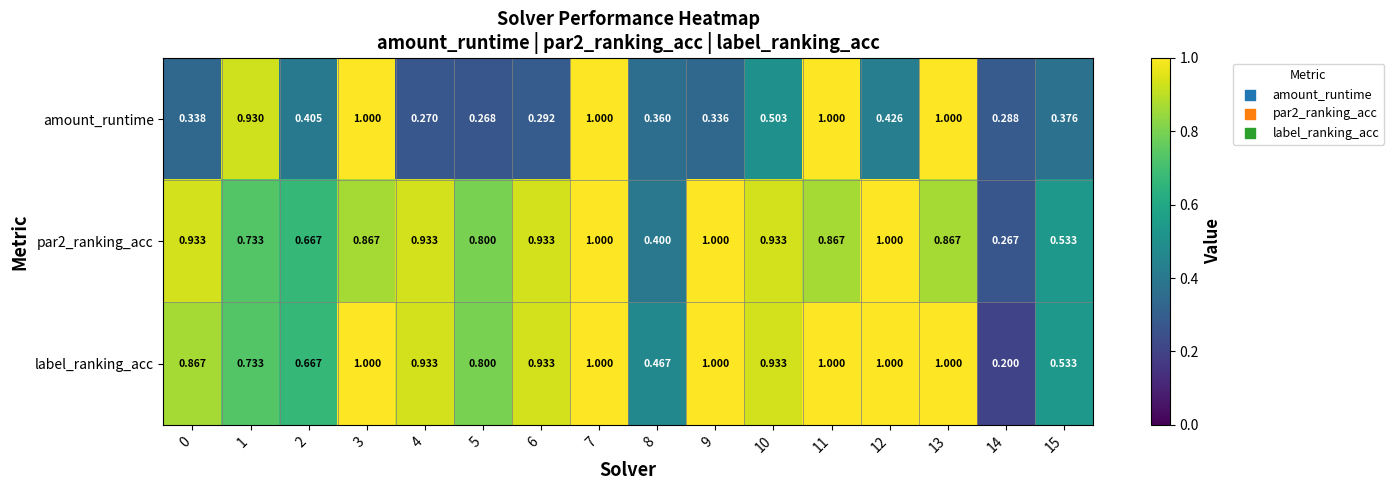

Between 5 and 7, which series saw the biggest shift?

amount_runtime